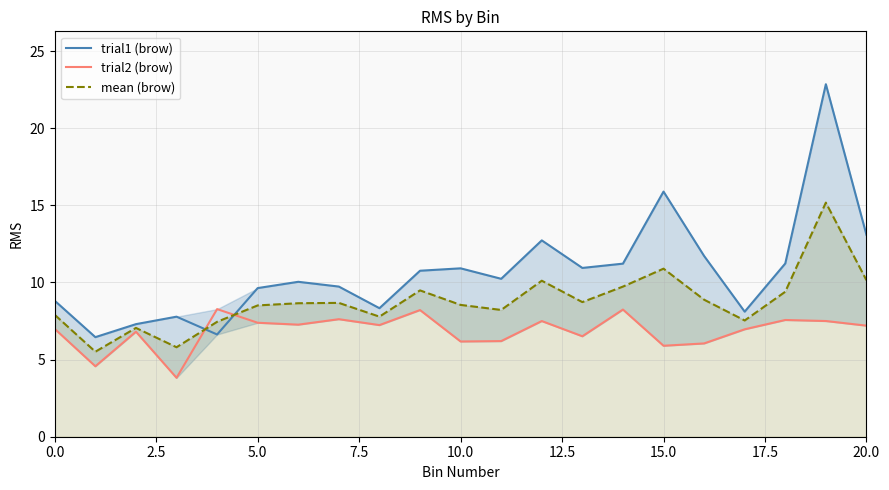

Is the value of trial2 (brow) at 9 greater than the value of trial1 (brow) at 19?

No